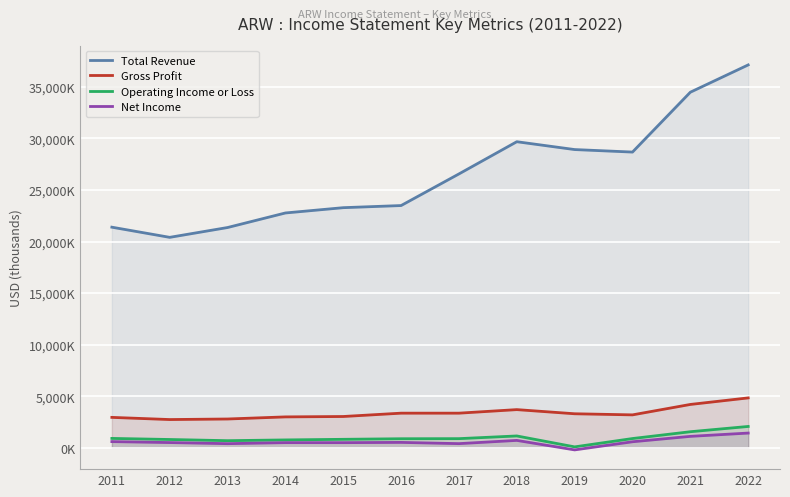

True or false: Gross Profit and Net Income cross at least once.

False